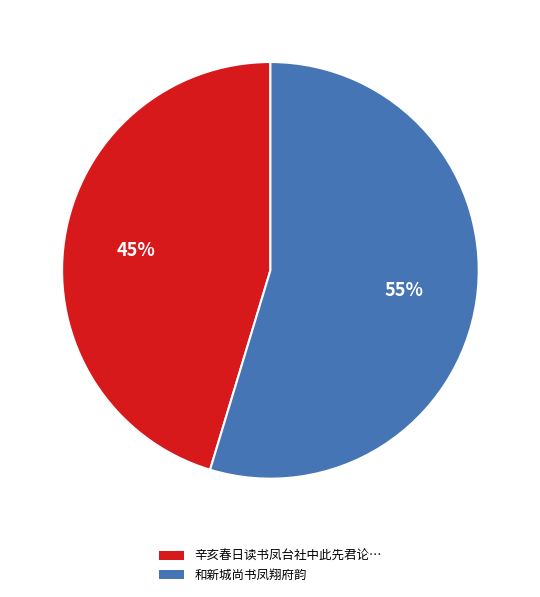

To the nearest percent, what is the average slice percentage?

50%